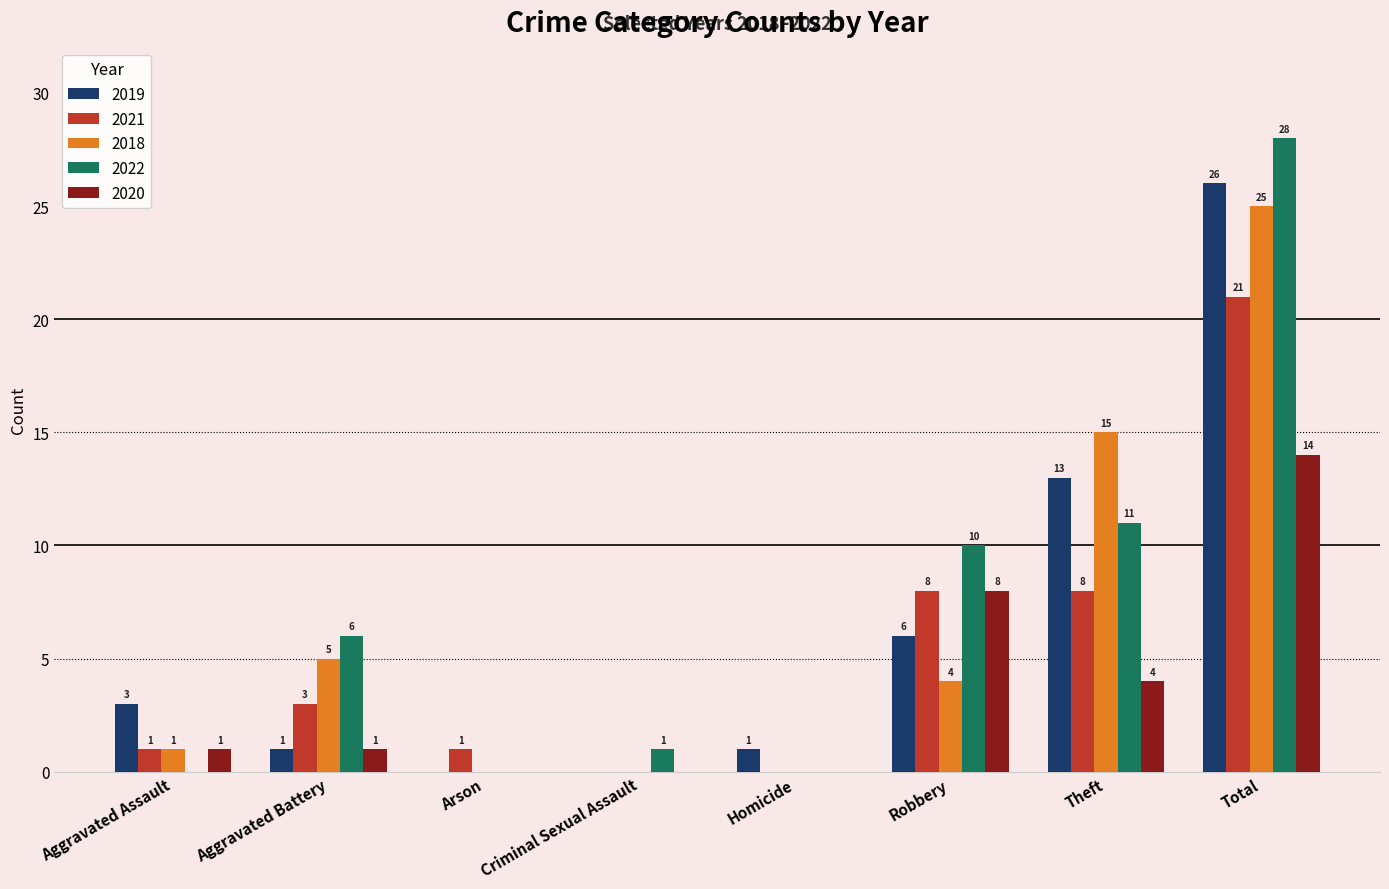

Are the bars grouped side by side (vs. stacked)?

Yes